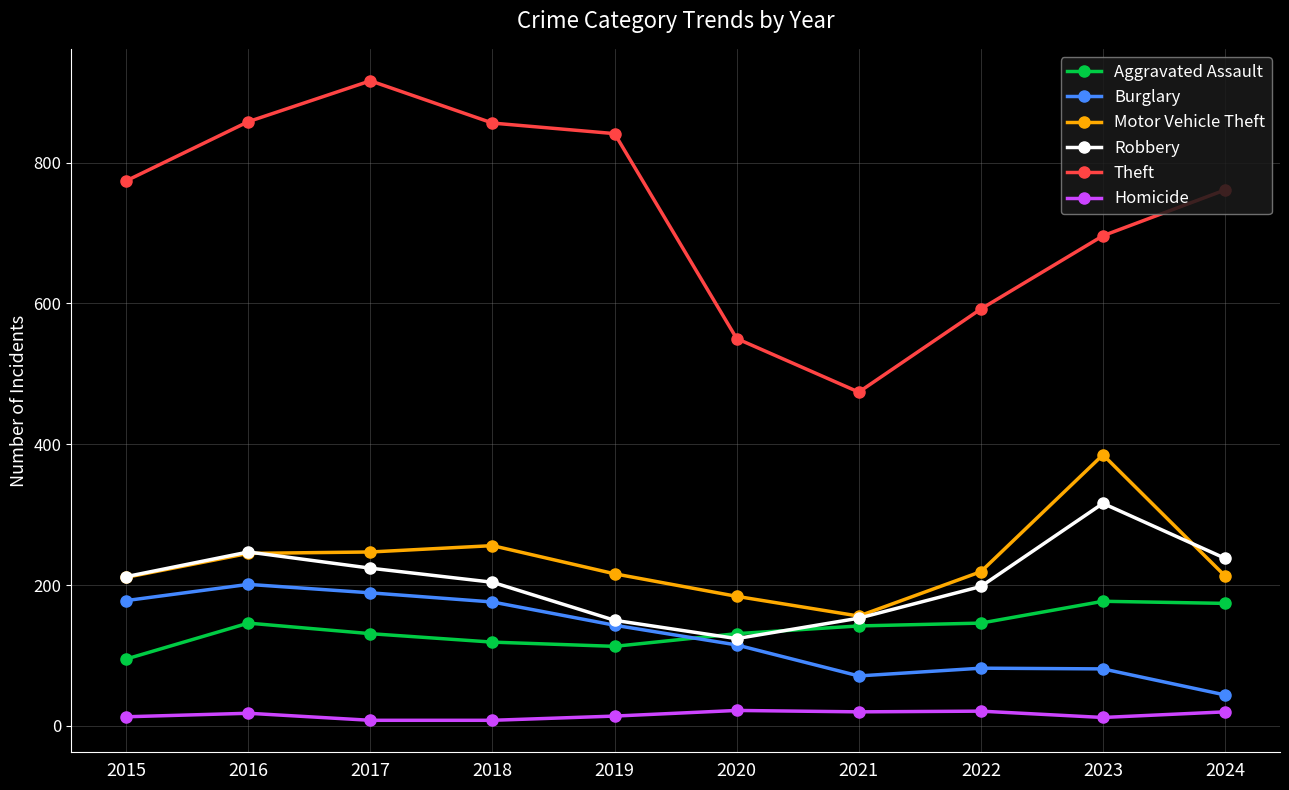

In Motor Vehicle Theft, how many points are lower than both neighbors (excluding endpoints)?

1